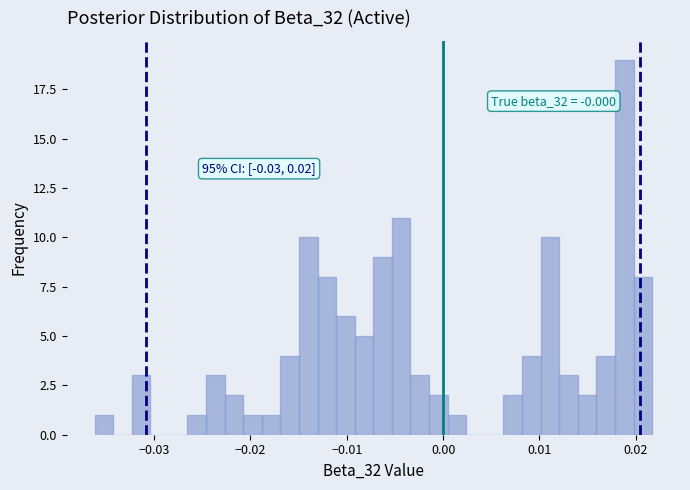

Around what value on the x-axis is the tallest bar? Give the approximate position of its centre, as read against the axis.

0.019